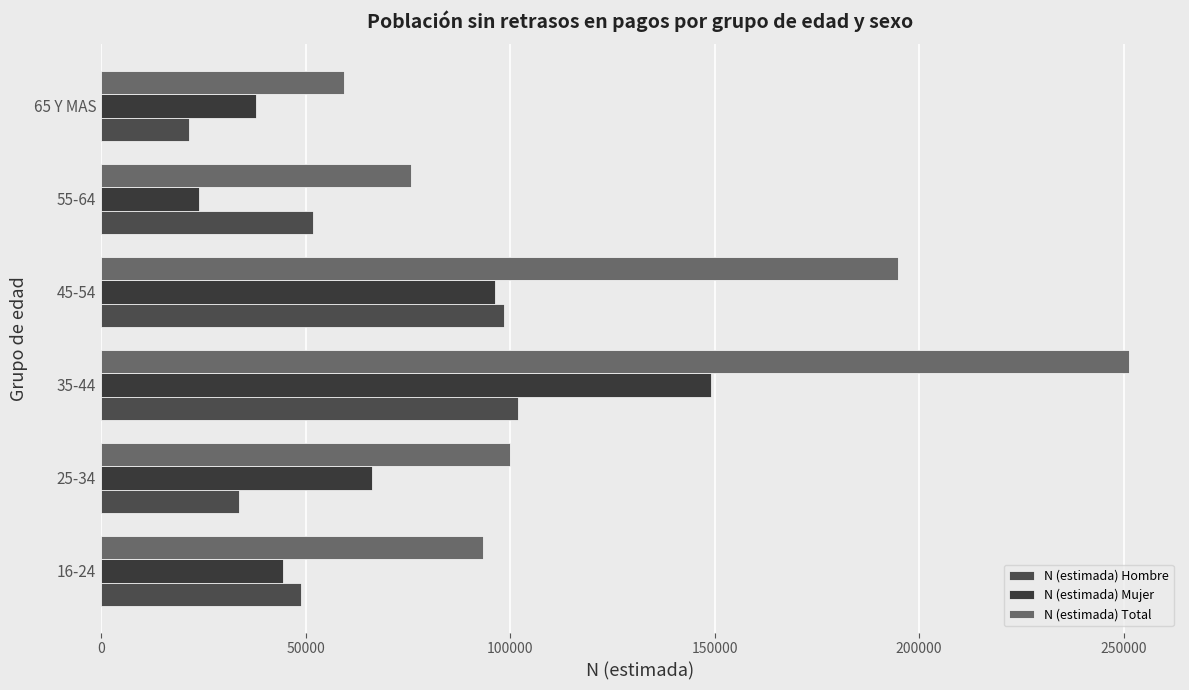

Which series has the largest range (max minus min)?

N (estimada) Total